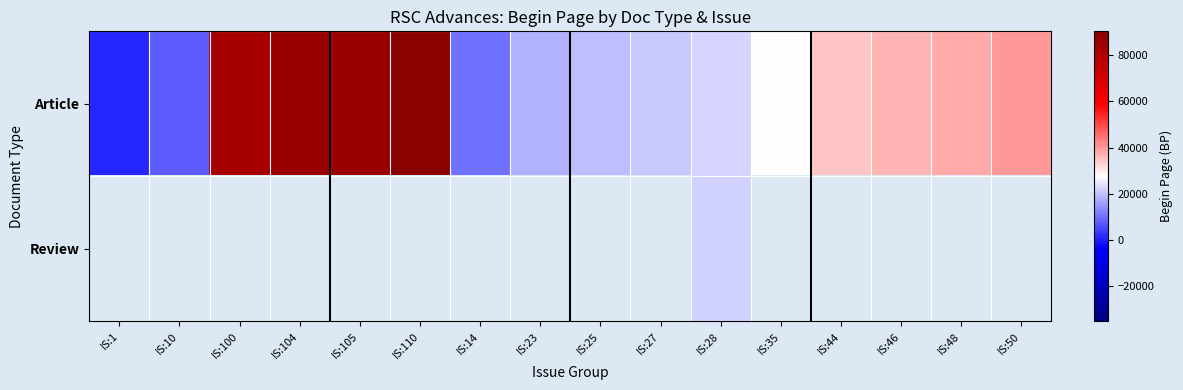

What is the approximate value of Article at IS:10?

7794.0